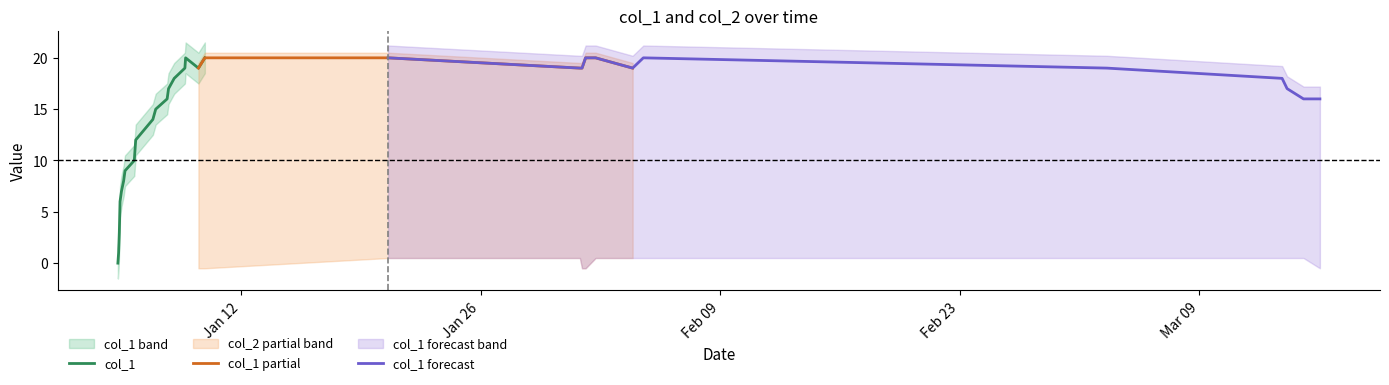

True or false: col_1 and col_2 intersect in this chart.

False